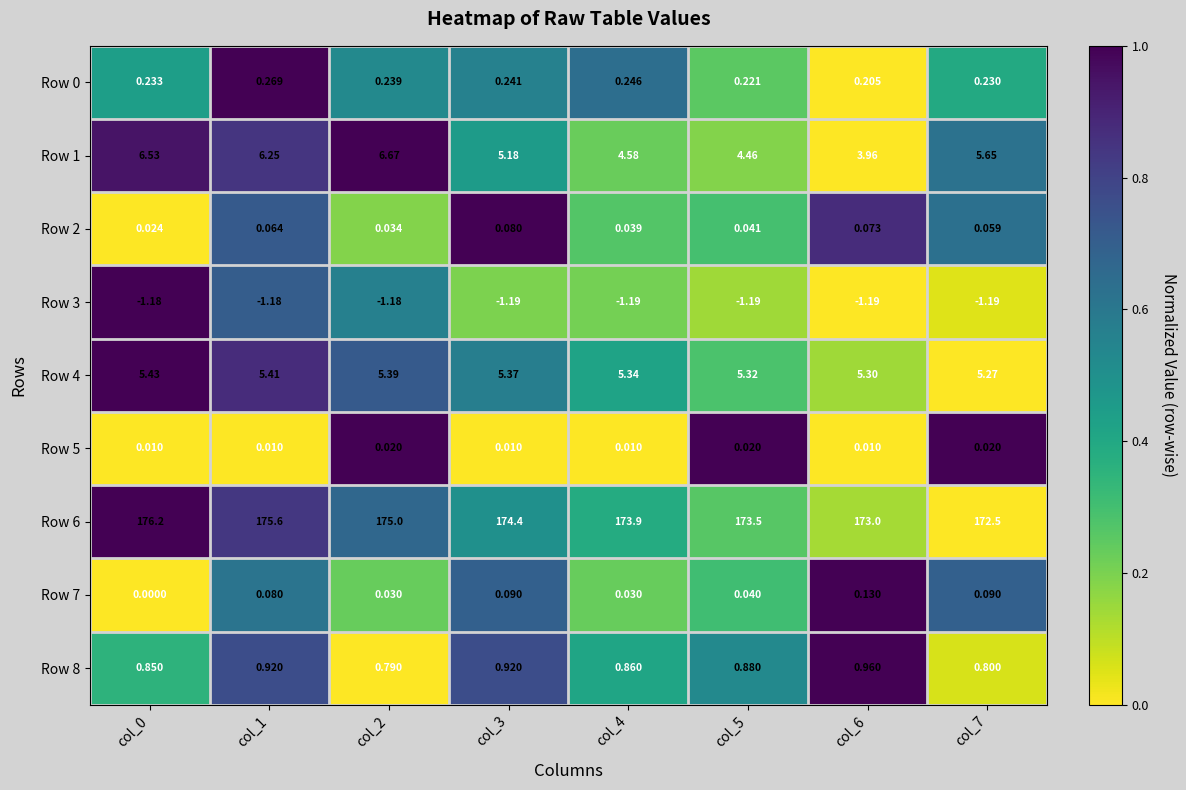

Is the value of Row 3 at col_1 greater than the value of Row 8 at col_5?

No